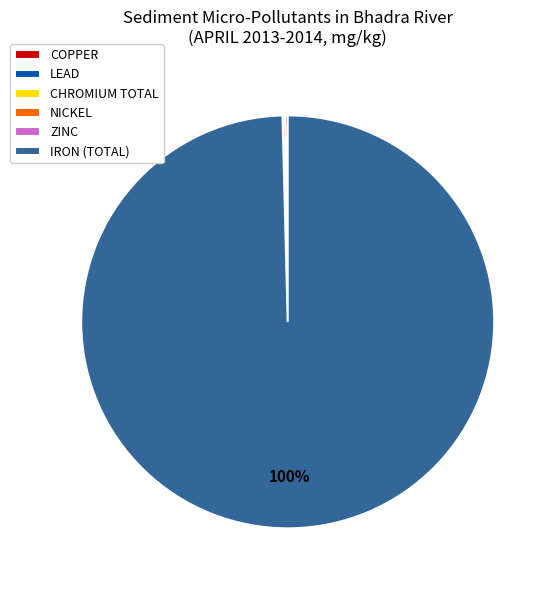

Is there a majority slice in this chart?

Yes